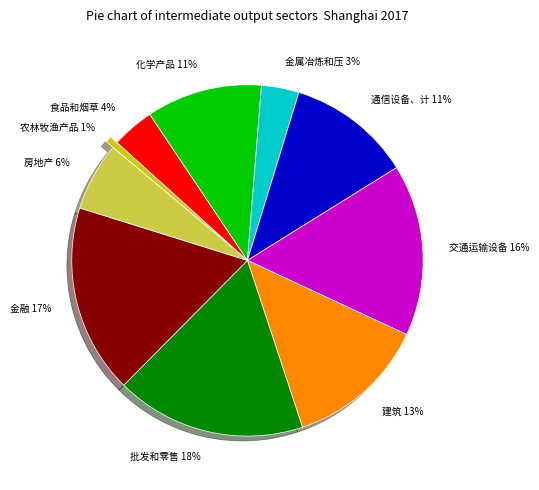

Is there a majority slice in this chart?

No